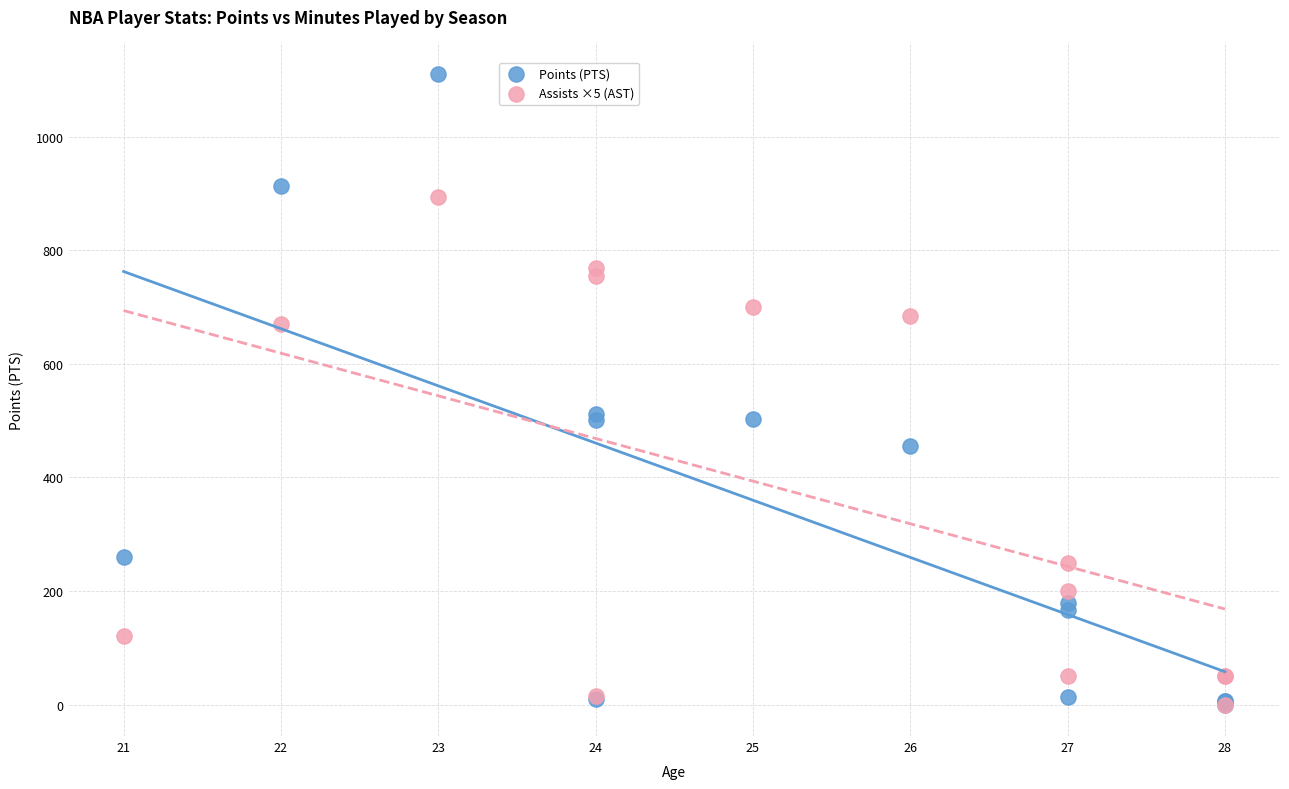

Which series reaches the maximum Y coordinate?

Points (PTS)